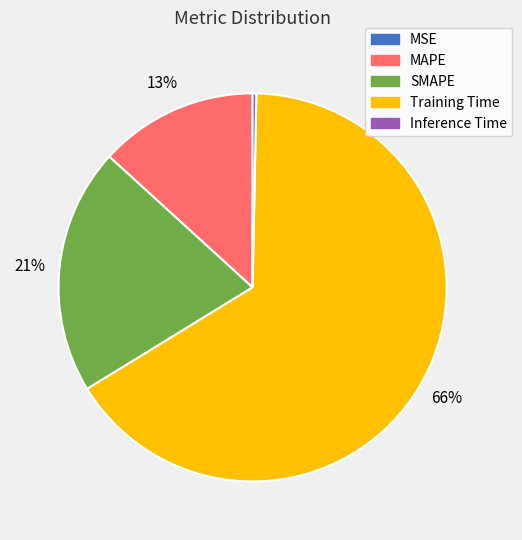

To the nearest percent, what is the difference between the largest and smallest slice percentages?

66%